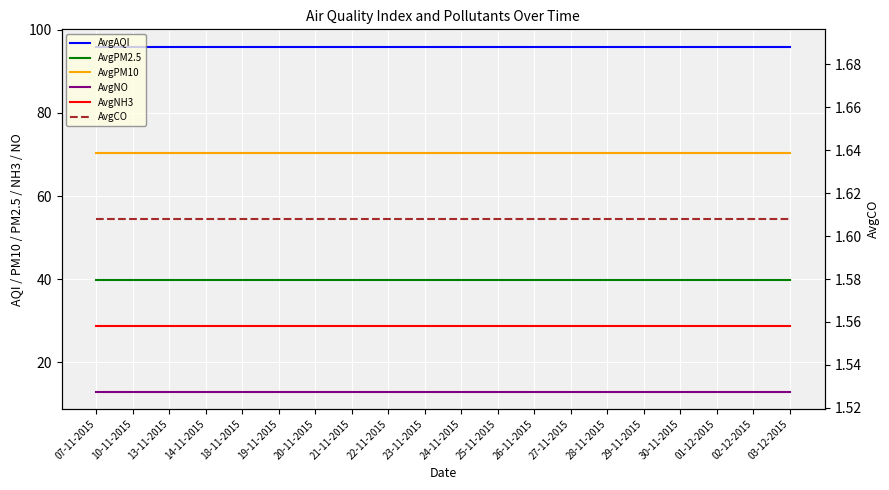

What is the label of the 12th point from the left?

25-11-2015